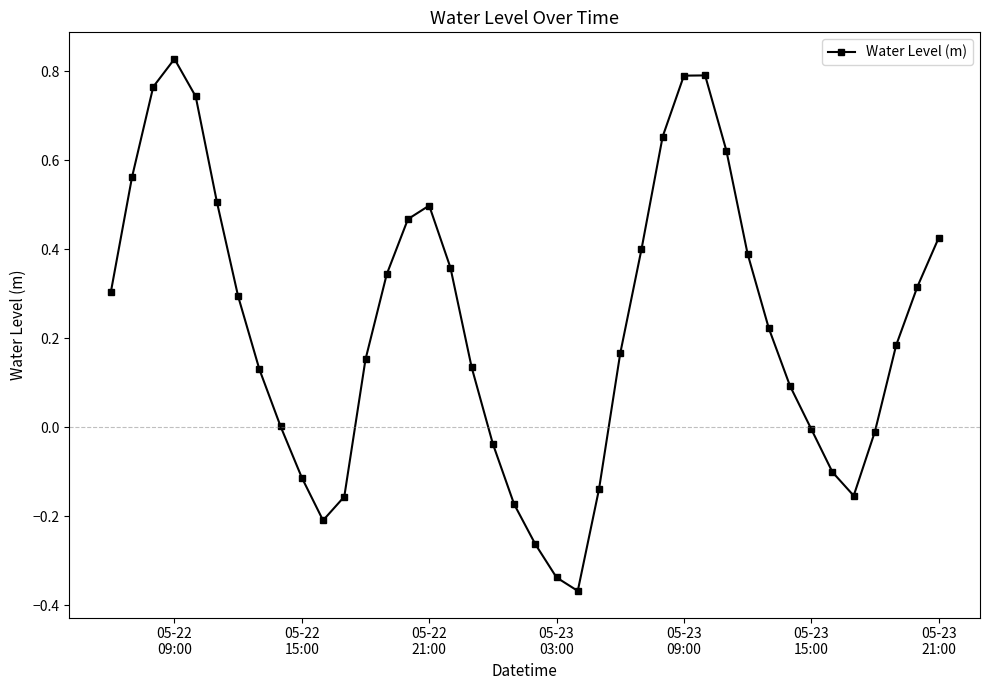

What is the difference between the second highest and minimum values?

1.2